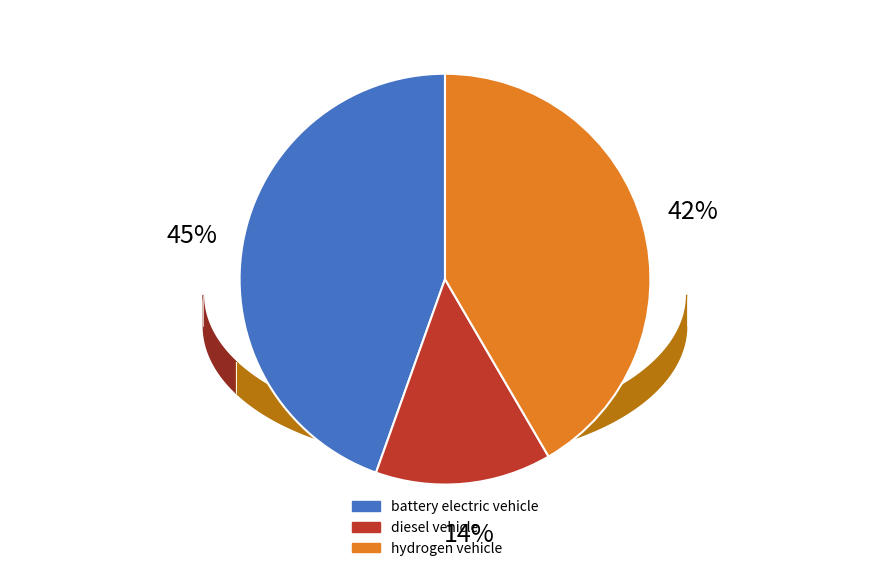

To the nearest percent, what portion does hydrogen vehicle represent?

42%